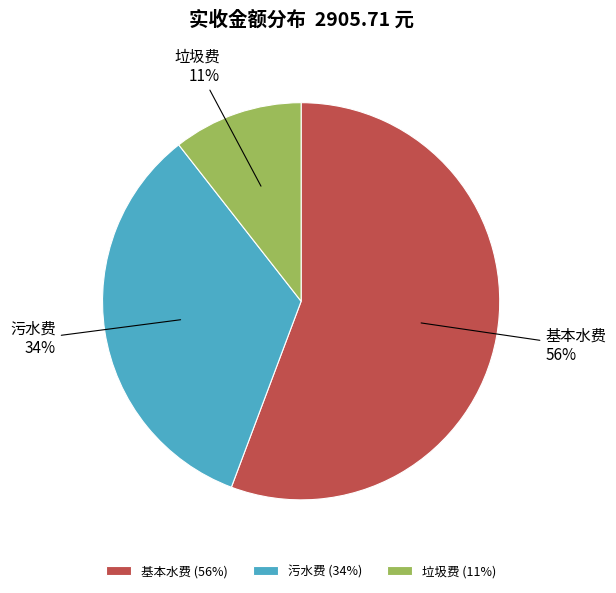

Is 污水费 the majority of the pie?

No